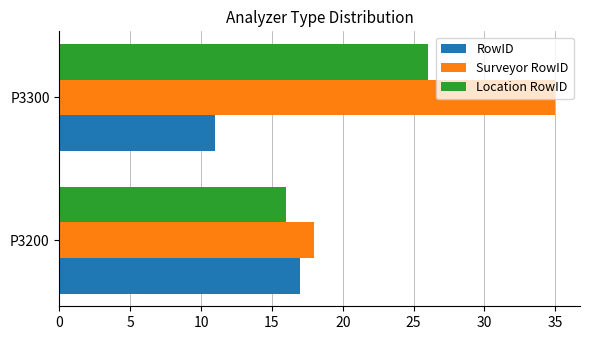

Is it true that Location RowID equals 26 at P3300?

True